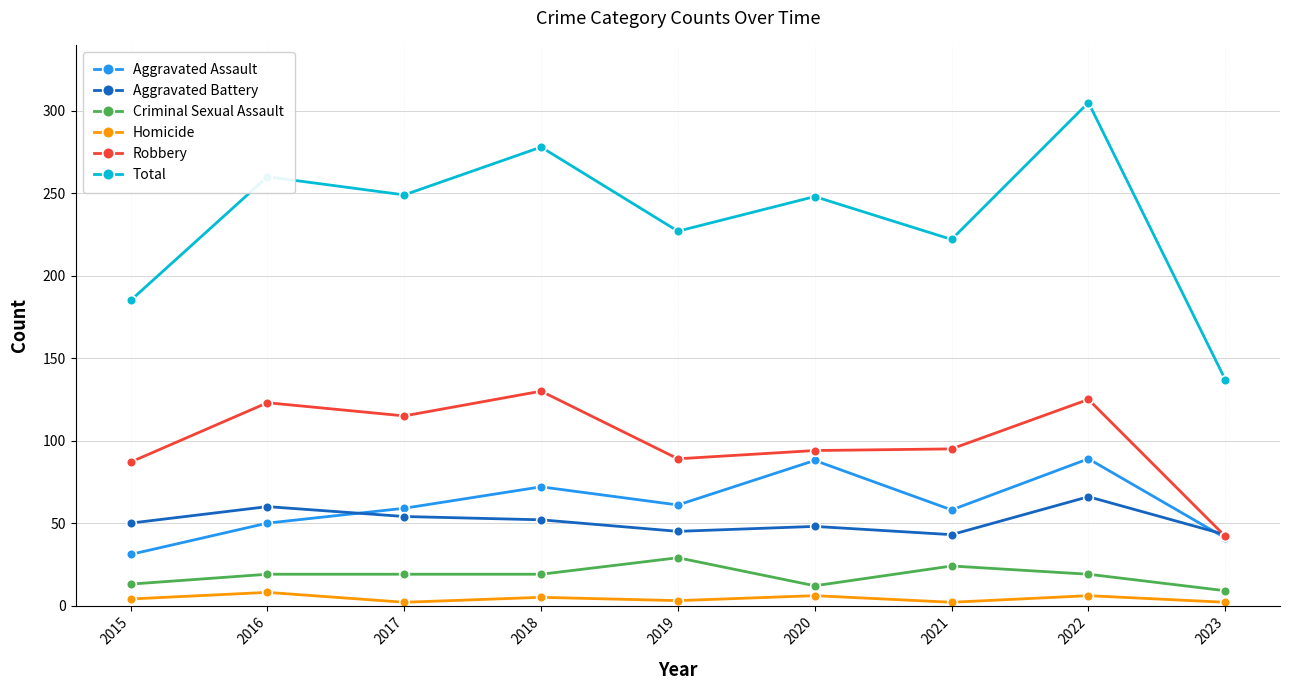

Where does the Total series first go above 248?

2016